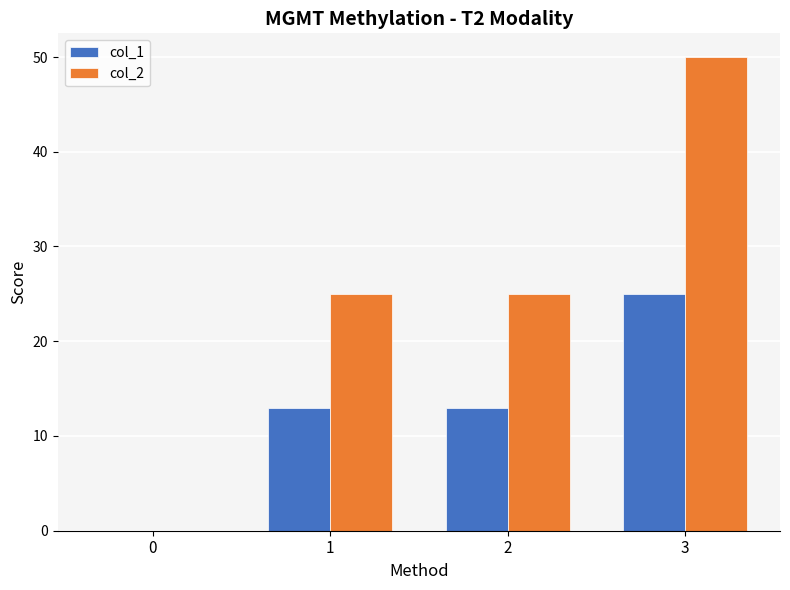

What is the sum of all col_2 values?

100